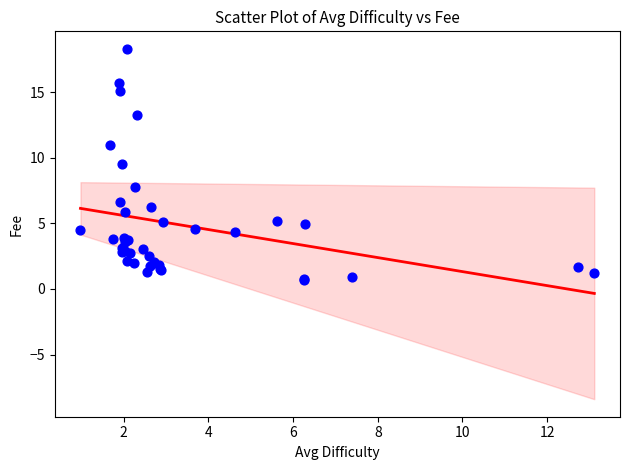

What Y value in the scatter plot is closest to 9?

9.5